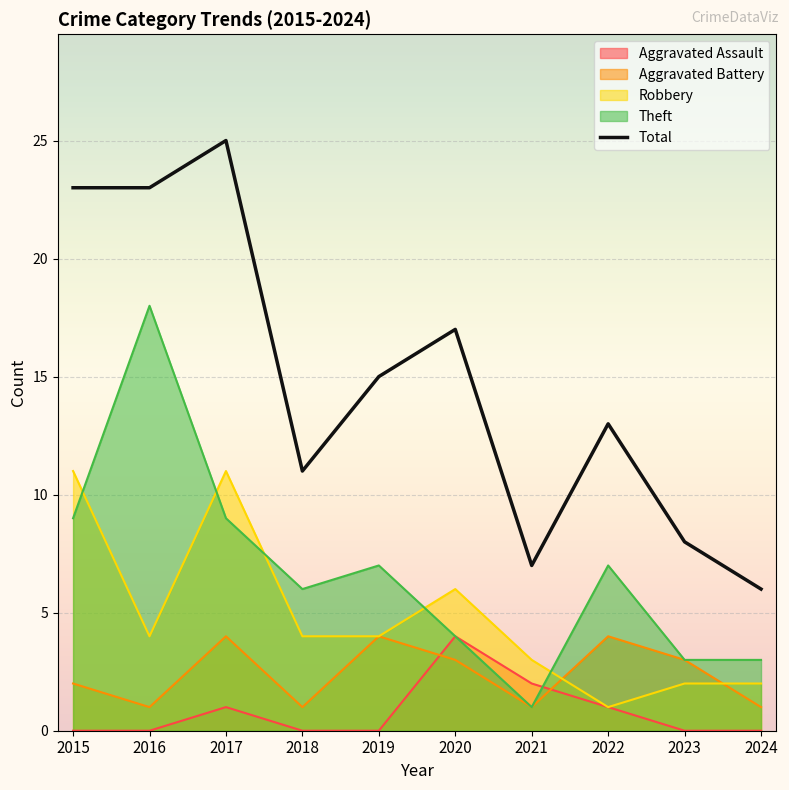

What is the average value?

15